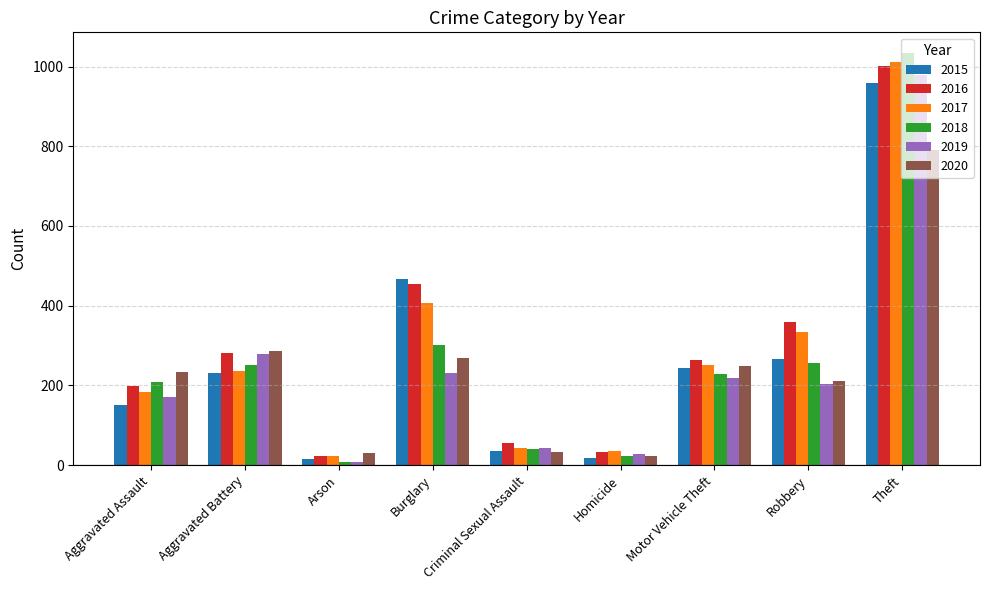

The value of 2020 at Motor Vehicle Theft is 338. True or false?

False